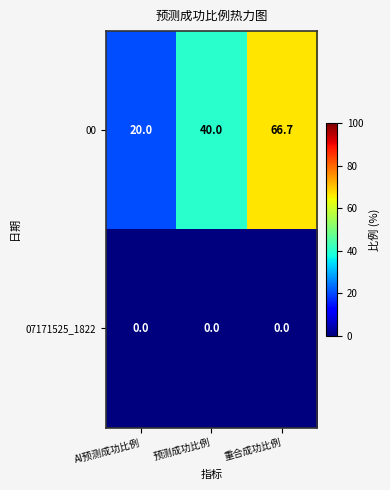

Reading right to left, extract all data points from this chart.

00: 重合成功比例=66.7	预测成功比例=40.0	AI预测成功比例=20.0
07171525_1822: 重合成功比例=0.0	预测成功比例=0.0	AI预测成功比例=0.0